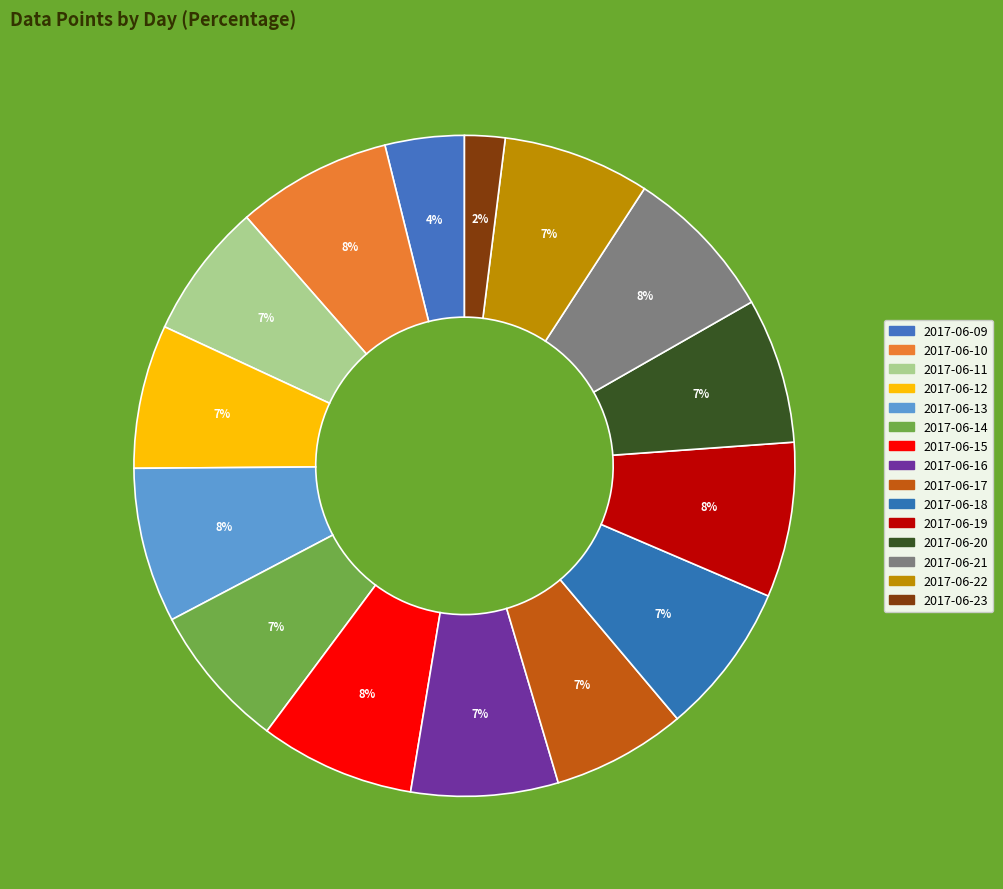

What is the smallest slice in the pie chart?

2017-06-23